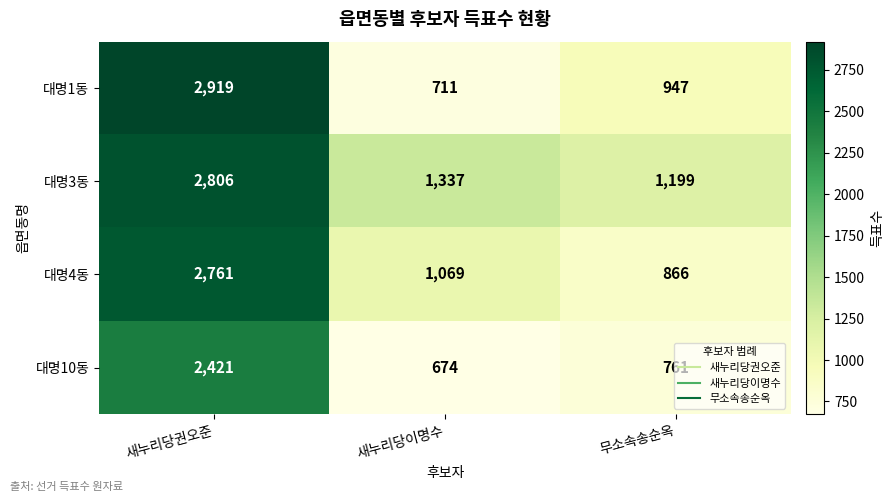

Where does the 대명3동 series first go above 1337?

새누리당권오준